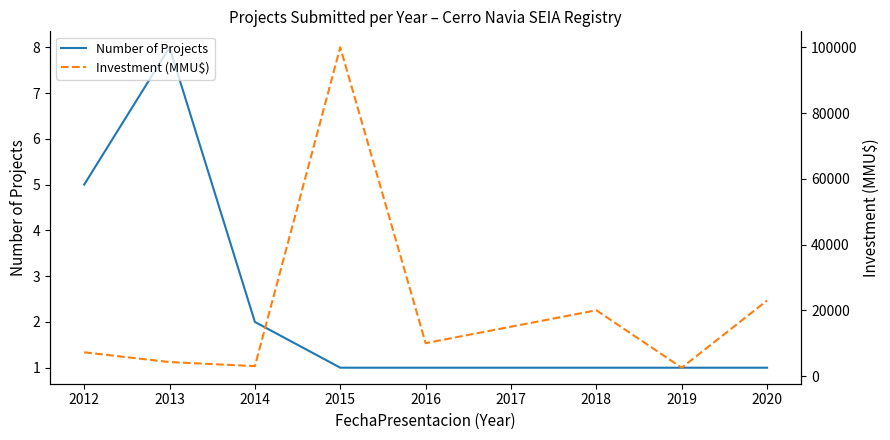

The Number of Projects series shows 2 at 2015. True or false?

False